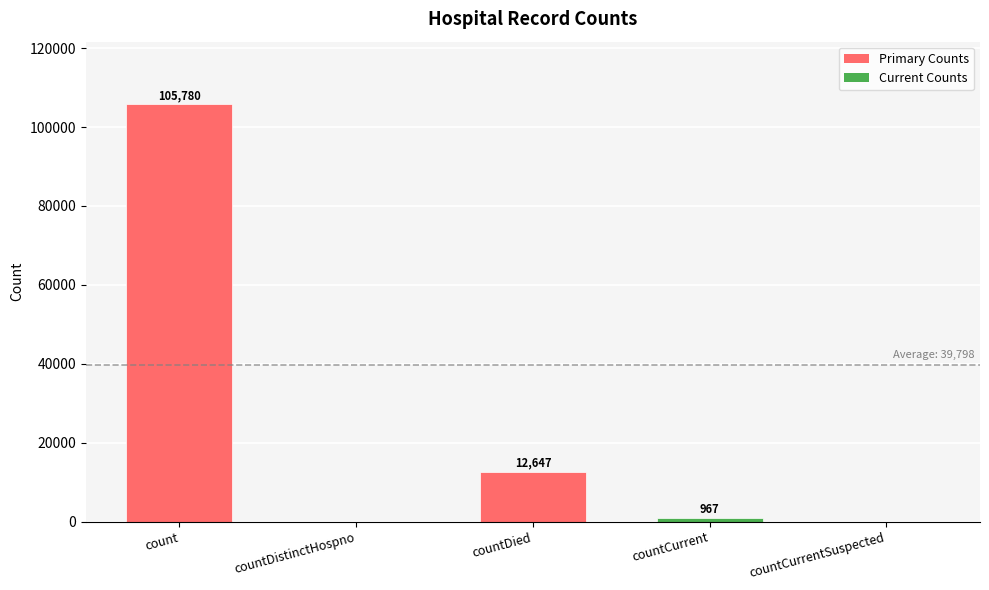

What is the maximum value shown in the chart?

105780